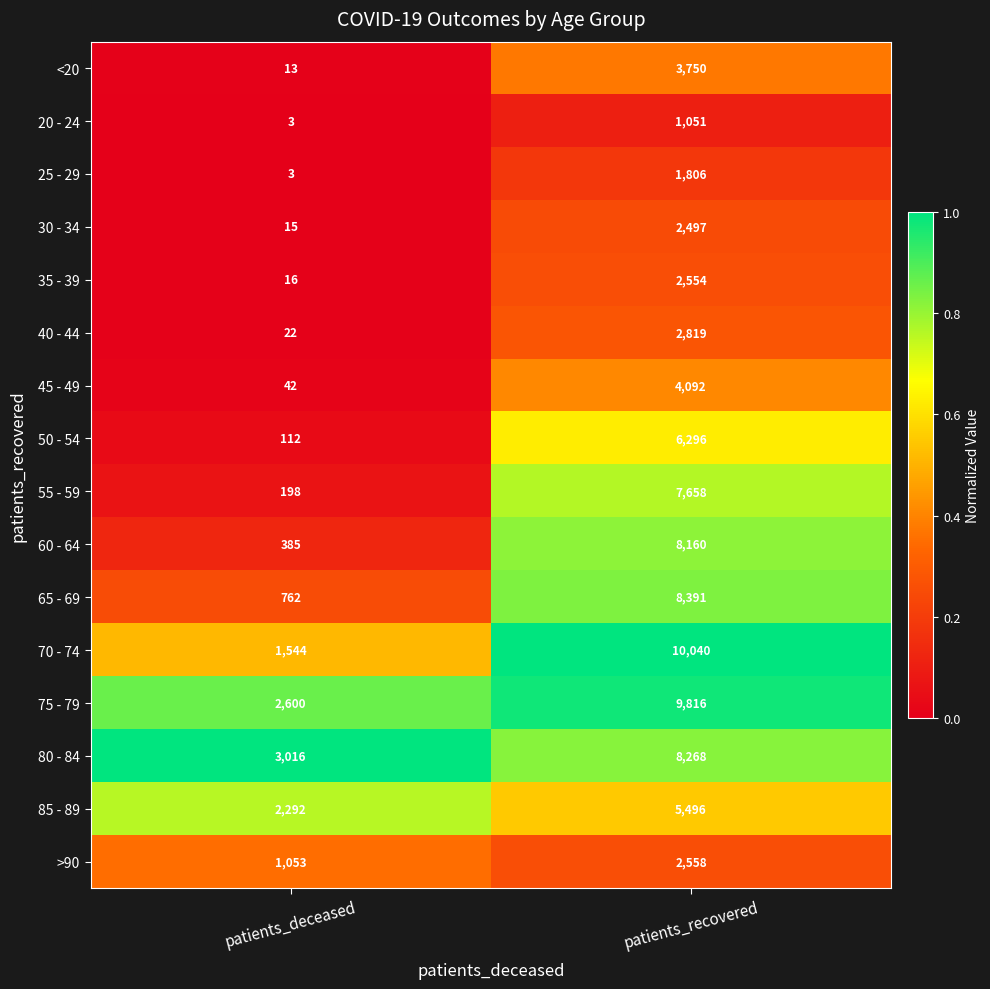

At which label is 40 - 44 closest to 1420?

patients_deceased